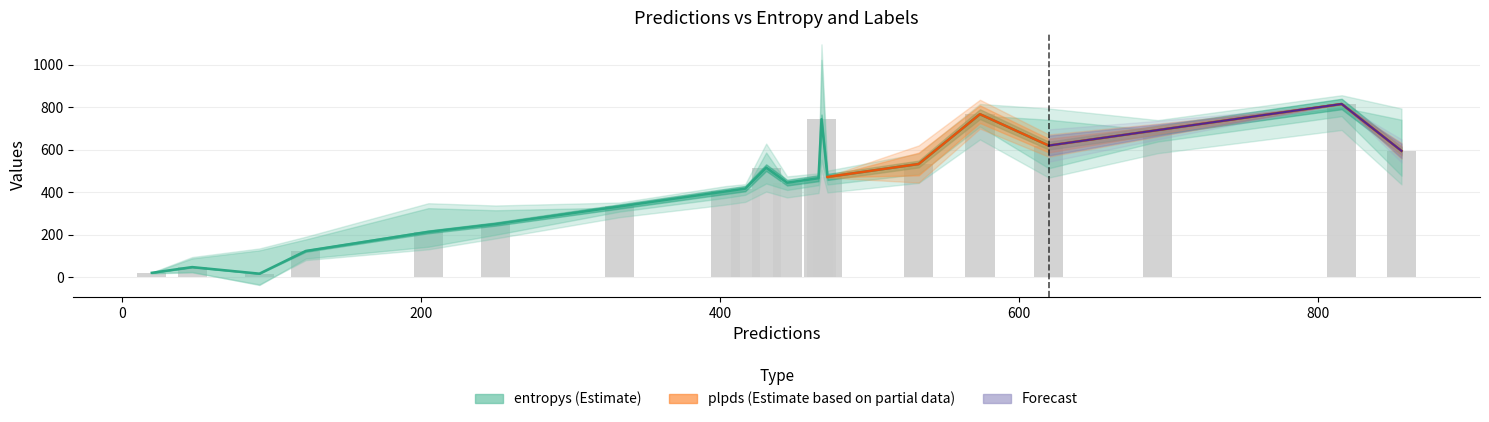

At which label is labels closest to 416?

2